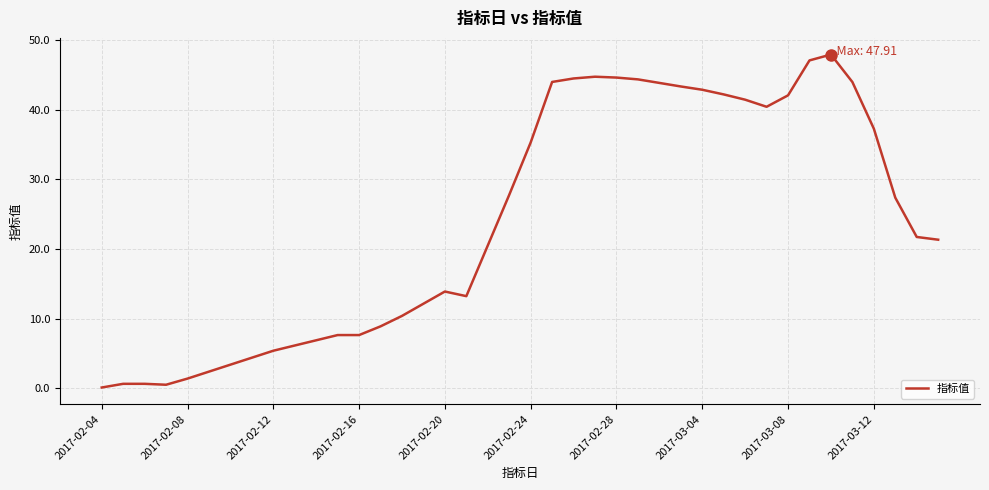

What is the difference between the maximum and minimum values?

47.8